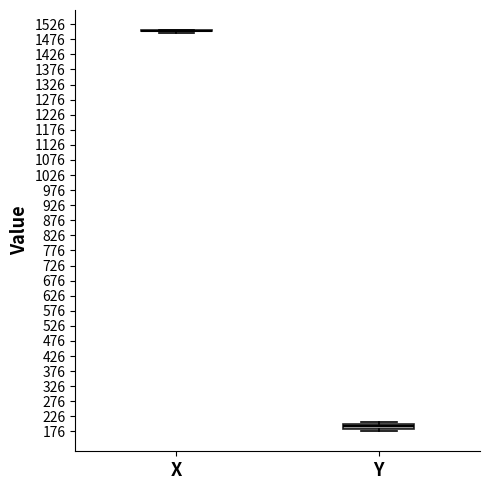

Reading left to right, transcribe this box plot: for each box, give where its median line is, the range the box spans, and where its two whiskers end, as read against the y-axis. The values are not printed on the chart, so give them approximately, as read against the axis.

X: box collapsed to a line at 1505, whiskers 1500 to 1505
Y: median 195, box 185 to 200, whiskers 175 to 210